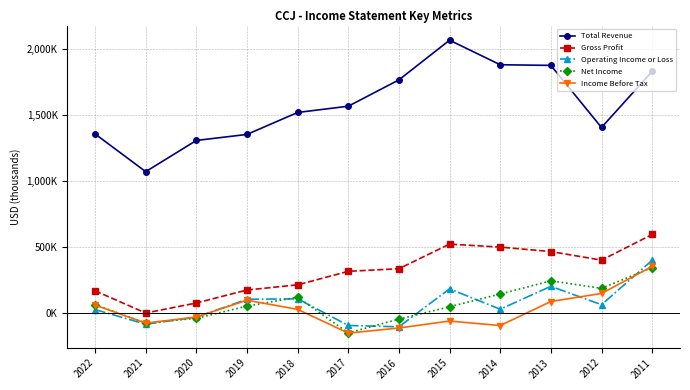

At which category is the sum across all series the highest?

2011